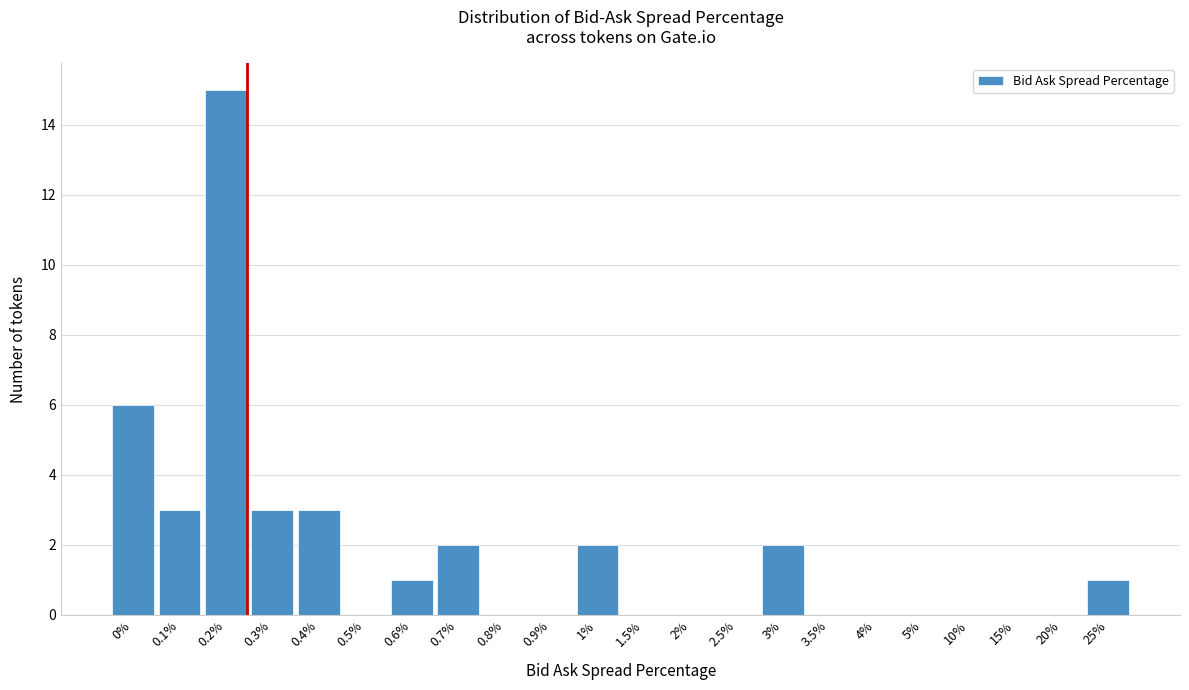

Reading right to left, extract all data points from this chart.

25%=1	20%=0	15%=0	10%=0	5%=0	4%=0	3.5%=0	3%=2	2.5%=0	2%=0	1.5%=0	1%=2	0.9%=0	0.8%=0	0.7%=2	0.6%=1	0.5%=0	0.4%=3	0.3%=3	0.2%=15	0.1%=3	0%=6